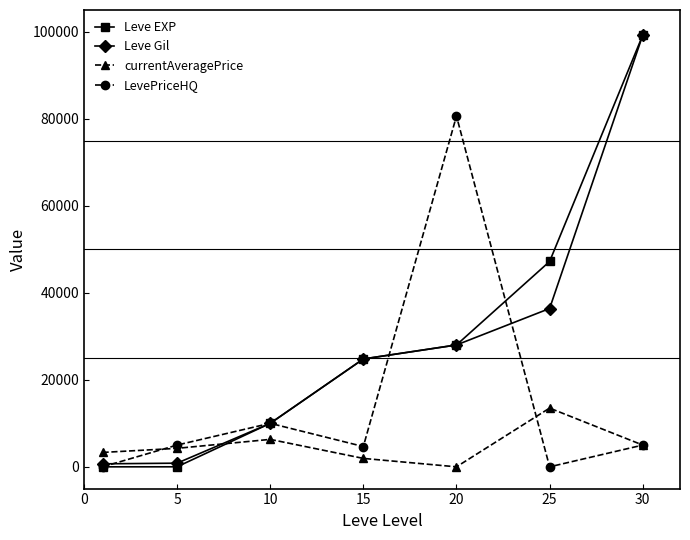

How many series are shown in this chart?

4